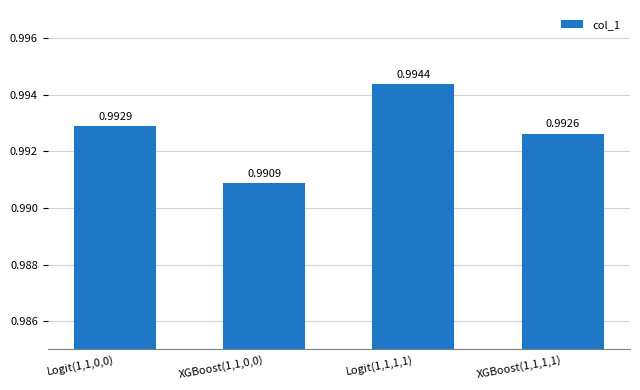

At which label is the value closest to 0?

XGBoost(1,1,0,0)